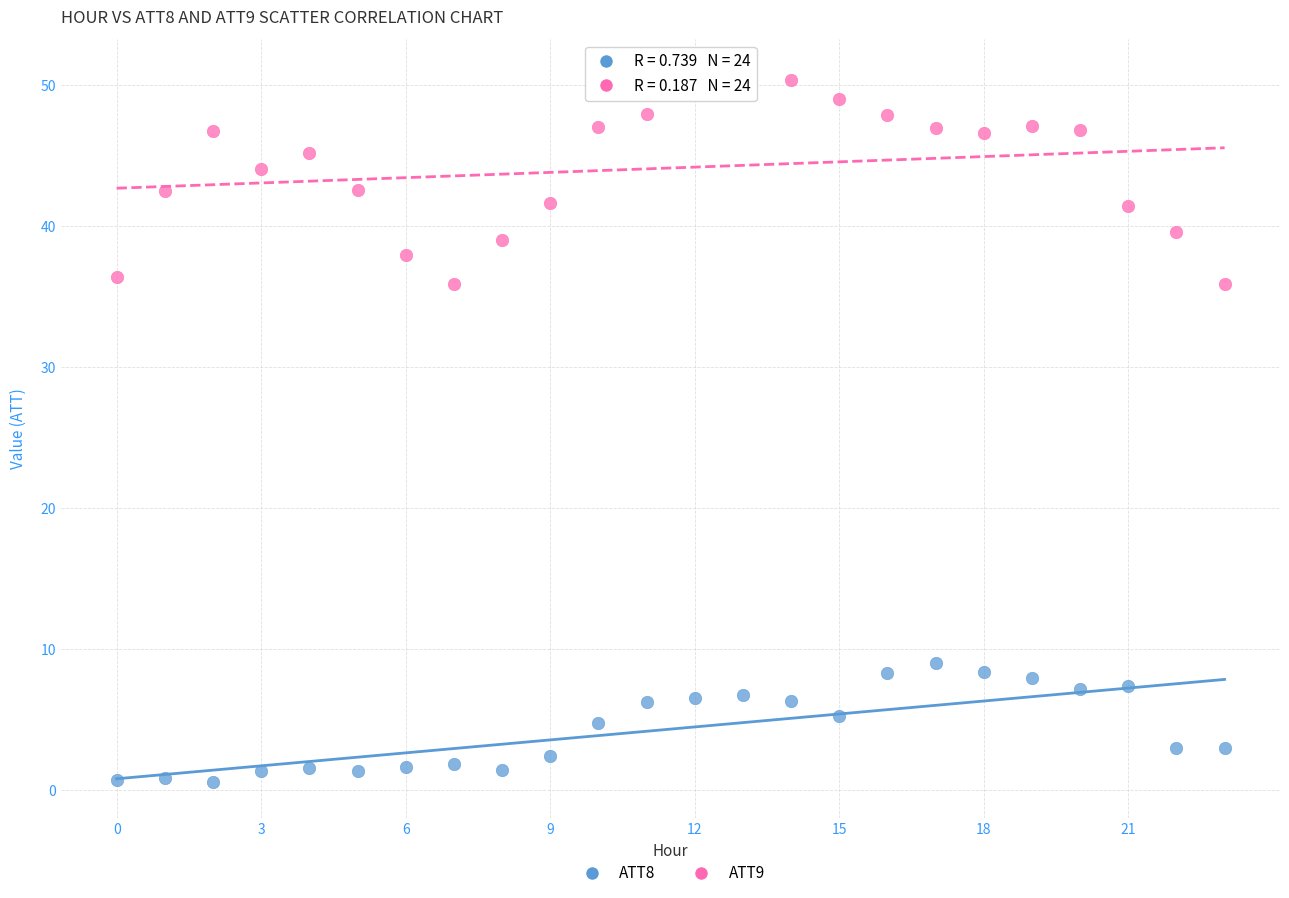

What are all the series names shown in the legend?

ATT8, ATT9